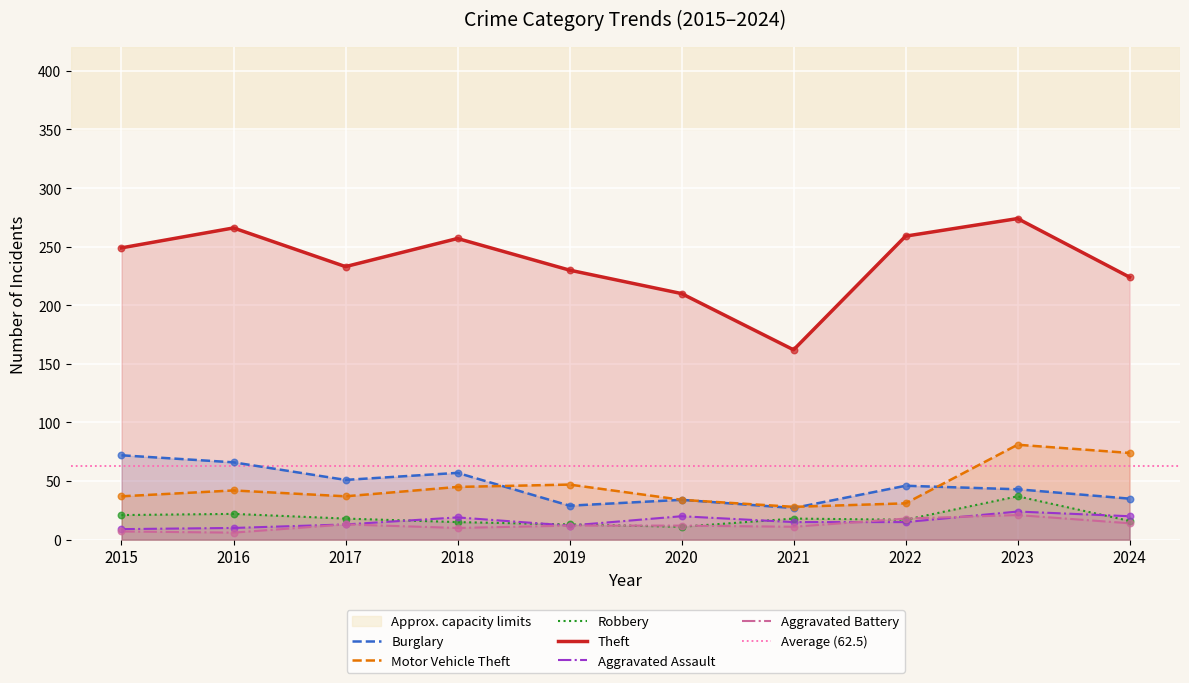

What are all the series names shown in the legend?

Burglary, Motor Vehicle Theft, Robbery, Theft, Aggravated Assault, Aggravated Battery